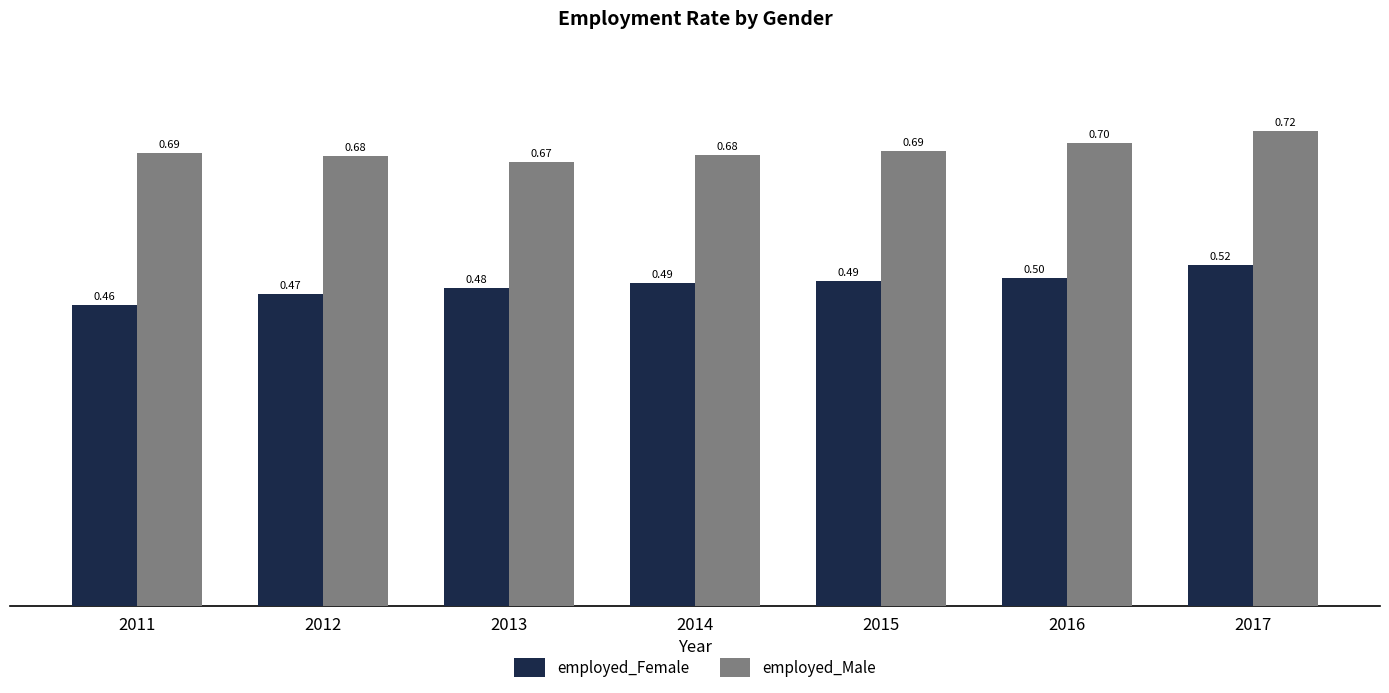

Which series has the widest spread of values?

employed_Female